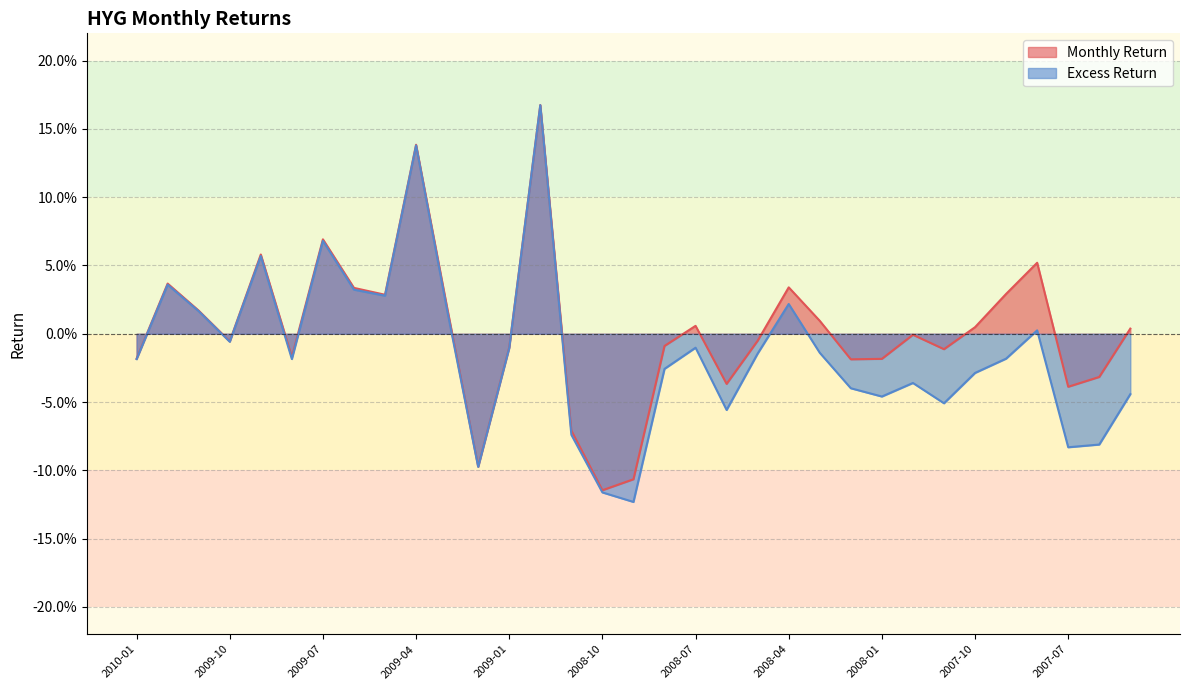

True or false: Monthly Return has a value of -0.1 at 2008-10.

True